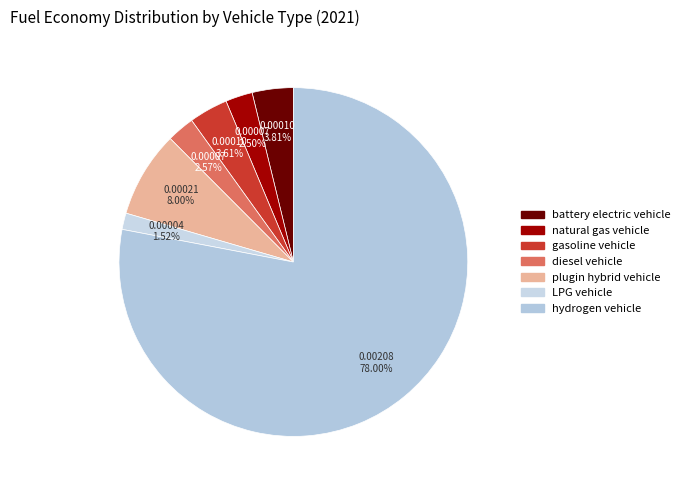

Does hydrogen vehicle represent more than half of the total?

Yes